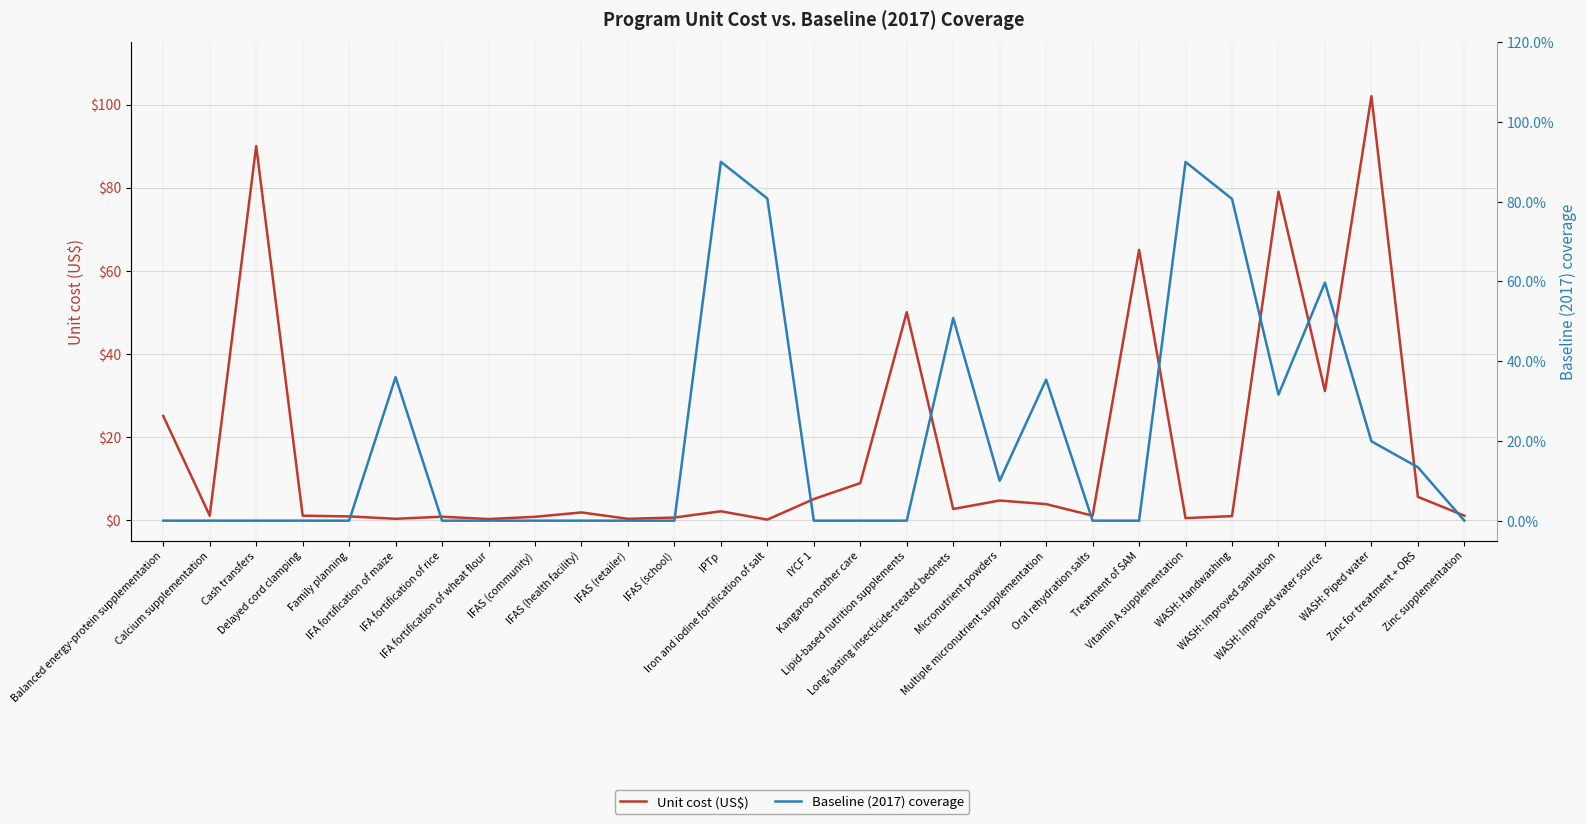

How many data points does each series have?

29